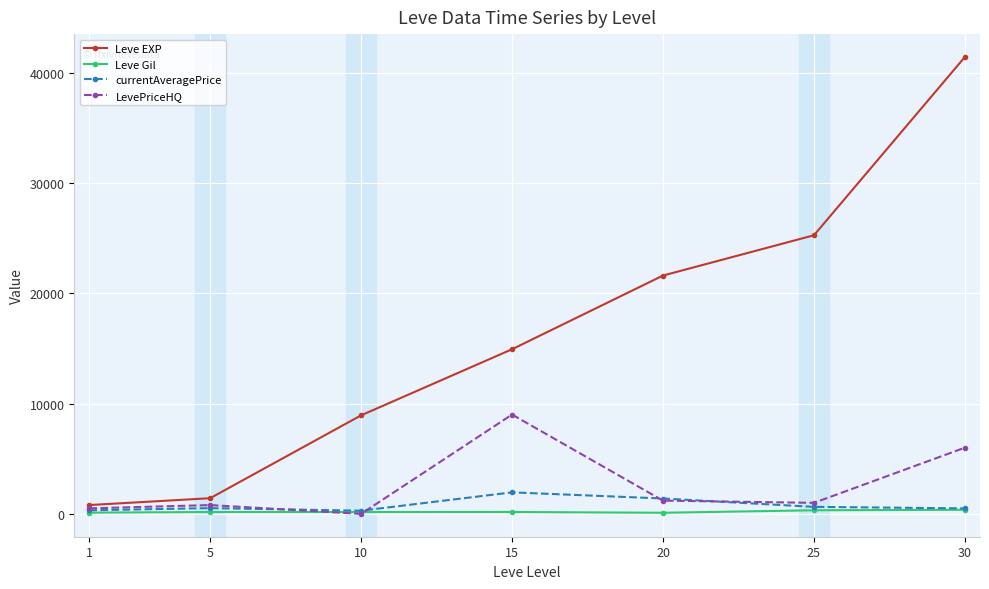

What is the maximum value shown in the chart?

41410.0